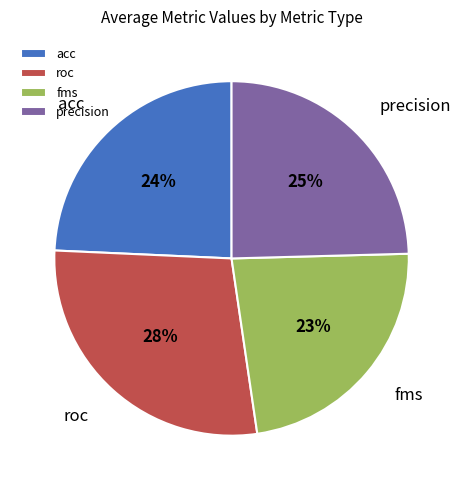

To the nearest percent, what percentage of the pie is acc?

24%